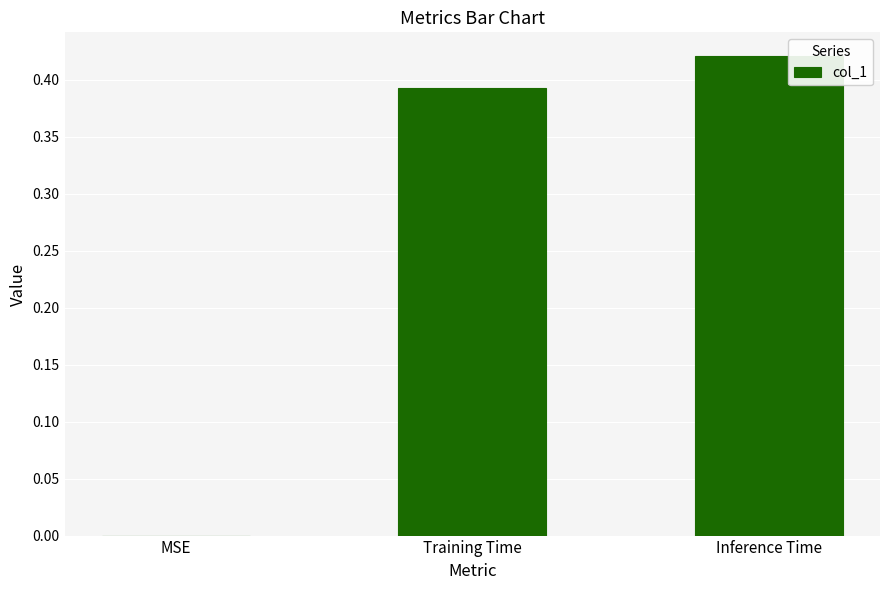

The value at Training Time is 0.6. True or false?

False